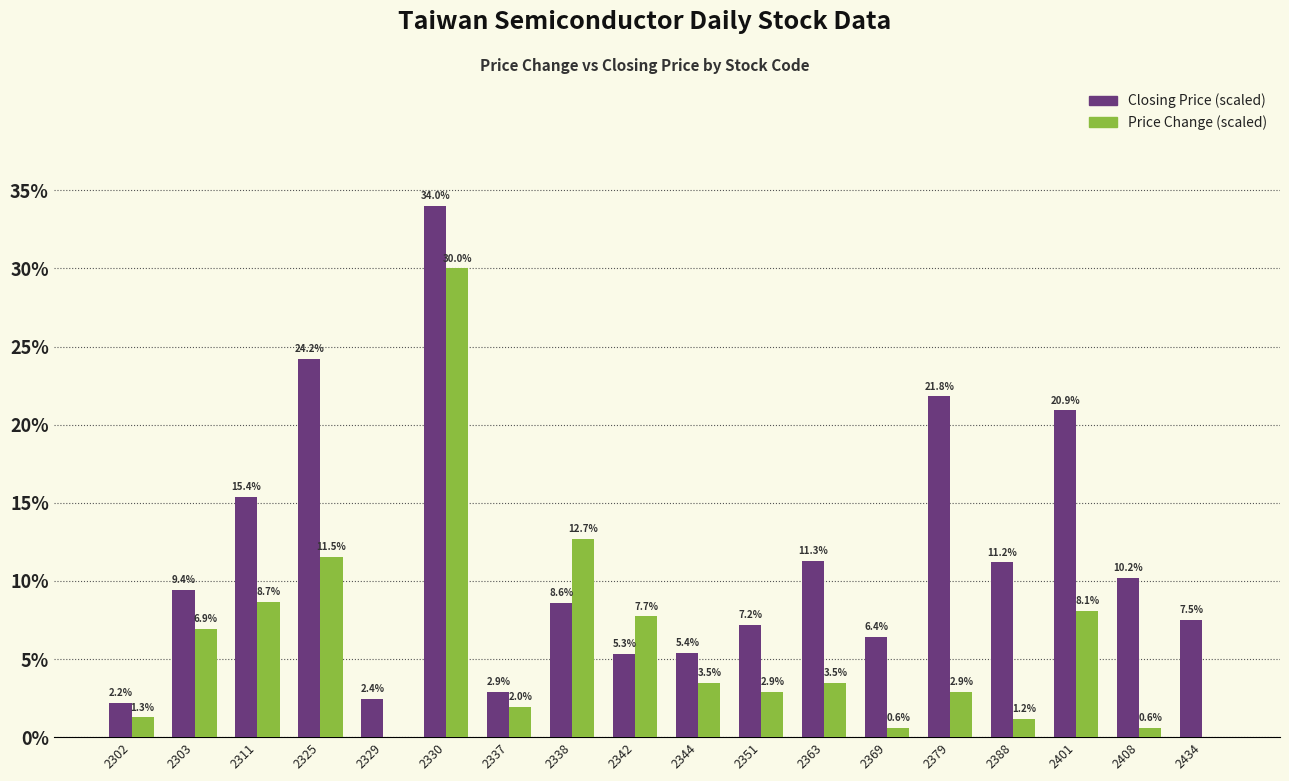

Read the Closing Price (scaled) value at 2344.

5.4